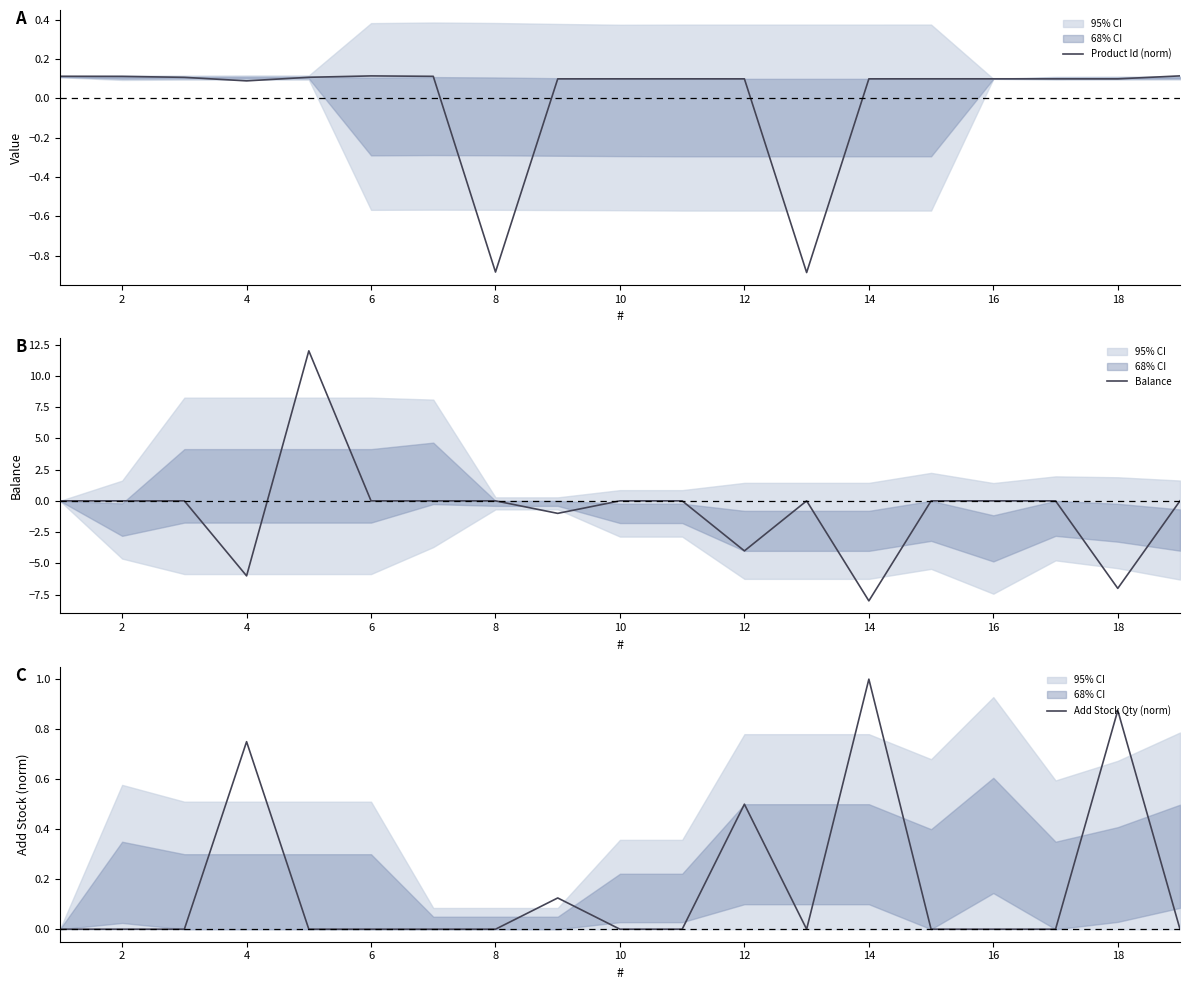

The value of Add Stock Qty (norm) at 16 is -0.4. True or false?

False